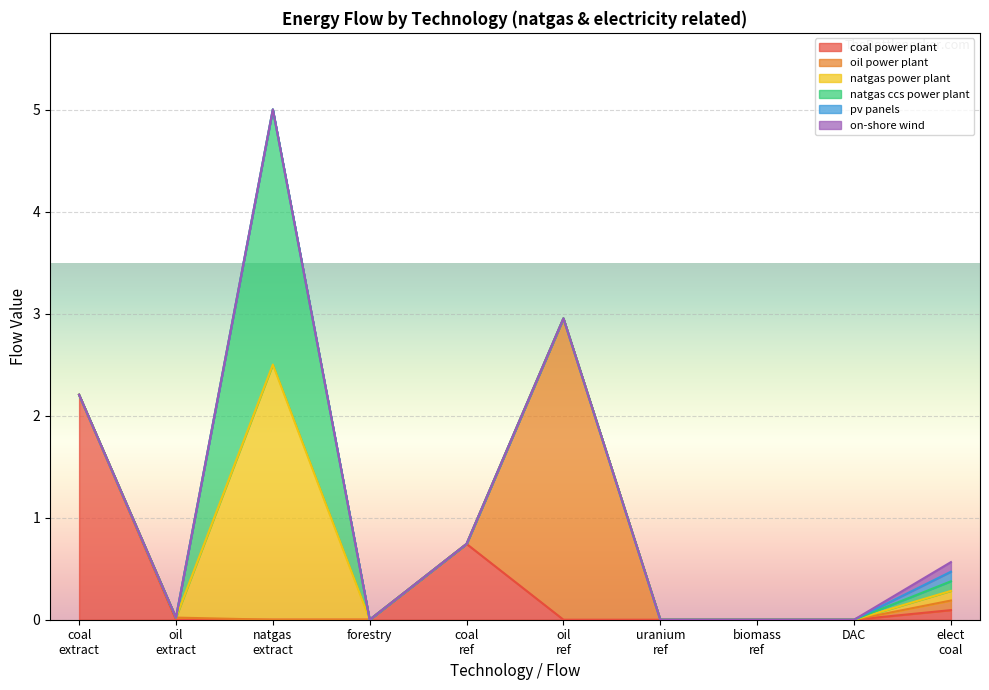

Is the value of on-shore wind at biomass refinery greater than the value of natgas ccs power plant at natgas extraction?

No